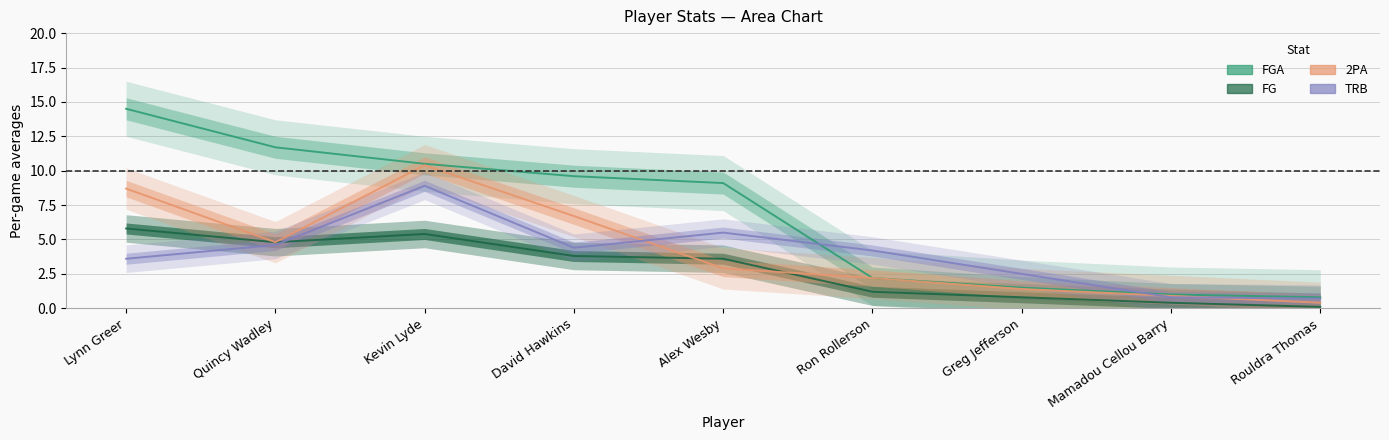

At which category is the sum across all series the highest?

Kevin Lyde